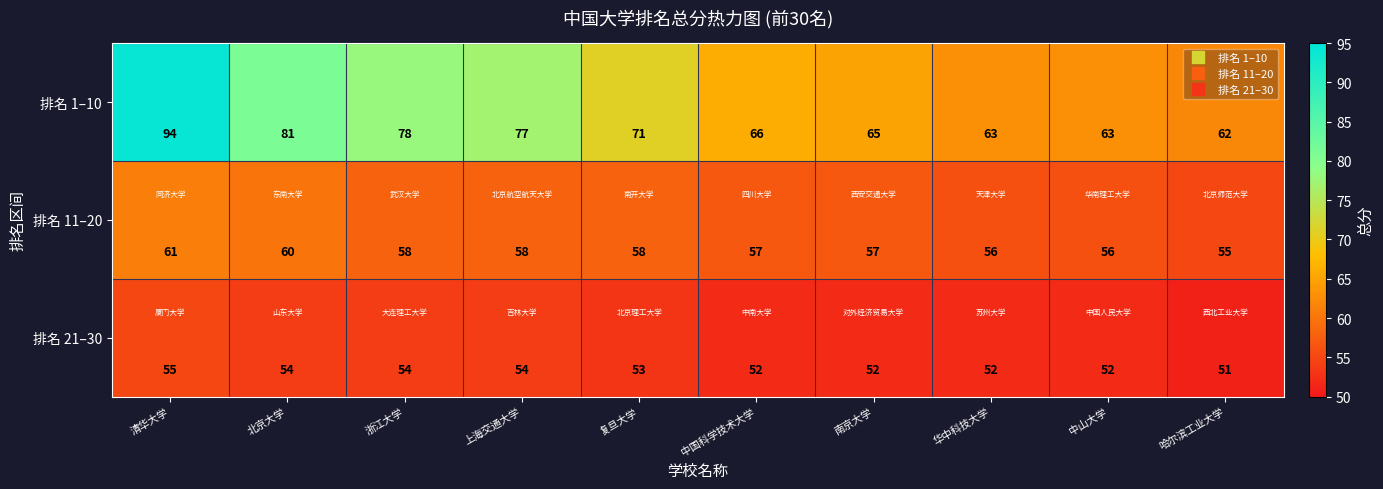

What is the approximate value of 排名 11–20 at 南京大学?

57